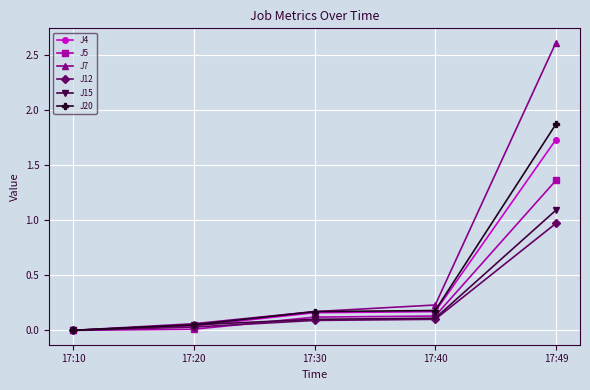

How many series are shown in this chart?

6